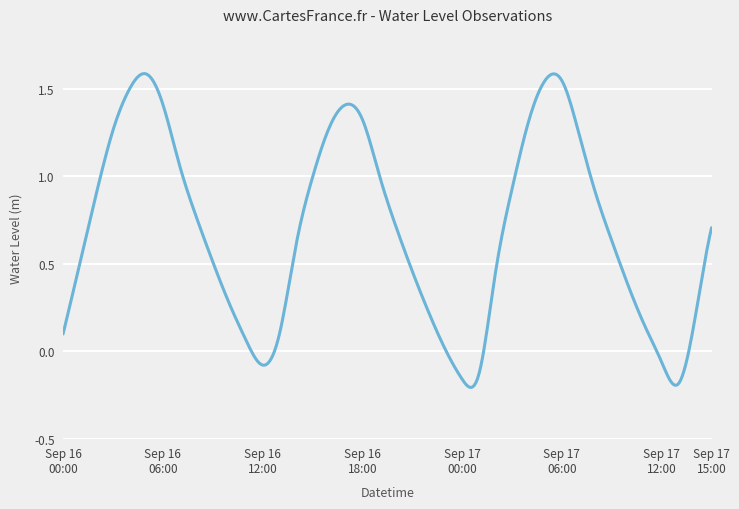

Where is the data nearest to the value 0?

2024-09-16 23:00